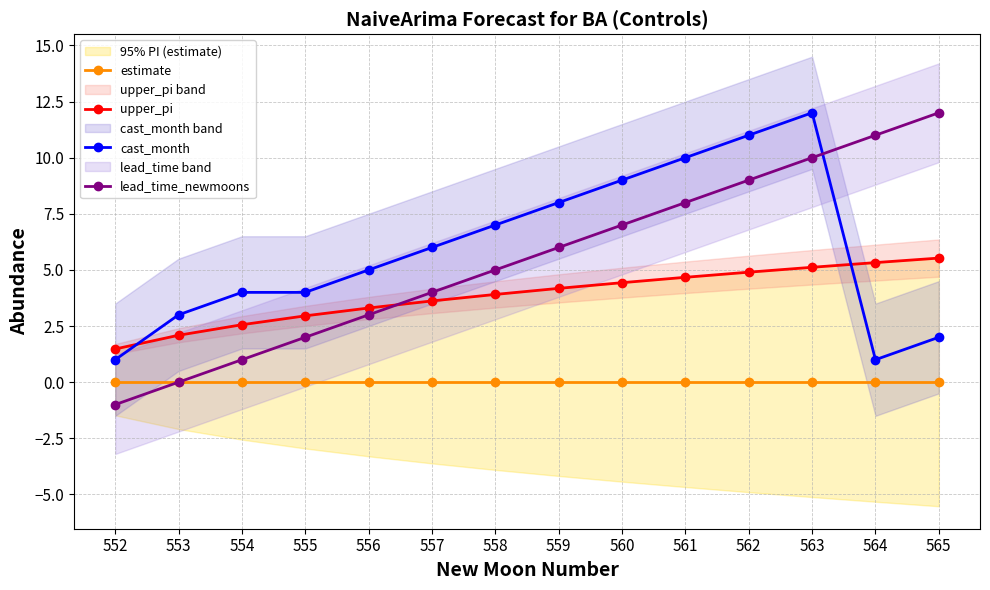

True or false: cast_month and estimate intersect in this chart.

False